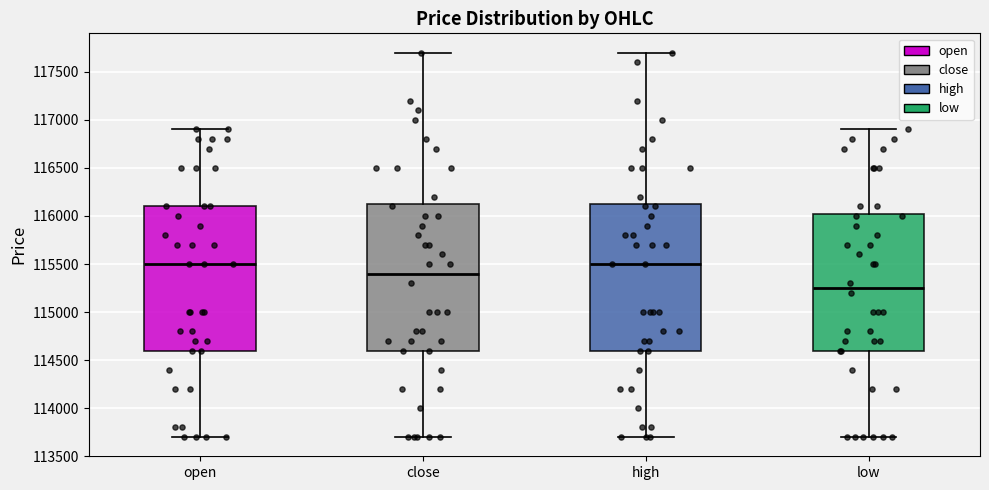

Reading left to right, transcribe this box plot: for each box, give where its median line is, the range the box spans, and where its two whiskers end, as read against the y-axis. The values are not printed on the chart, so give them approximately, as read against the axis.

open: median 115500, box 114600 to 116100, whiskers 113700 to 116900
close: median 115400, box 114600 to 116150, whiskers 113700 to 117700
high: median 115500, box 114600 to 116150, whiskers 113700 to 117700
low: median 115250, box 114600 to 116050, whiskers 113700 to 116900